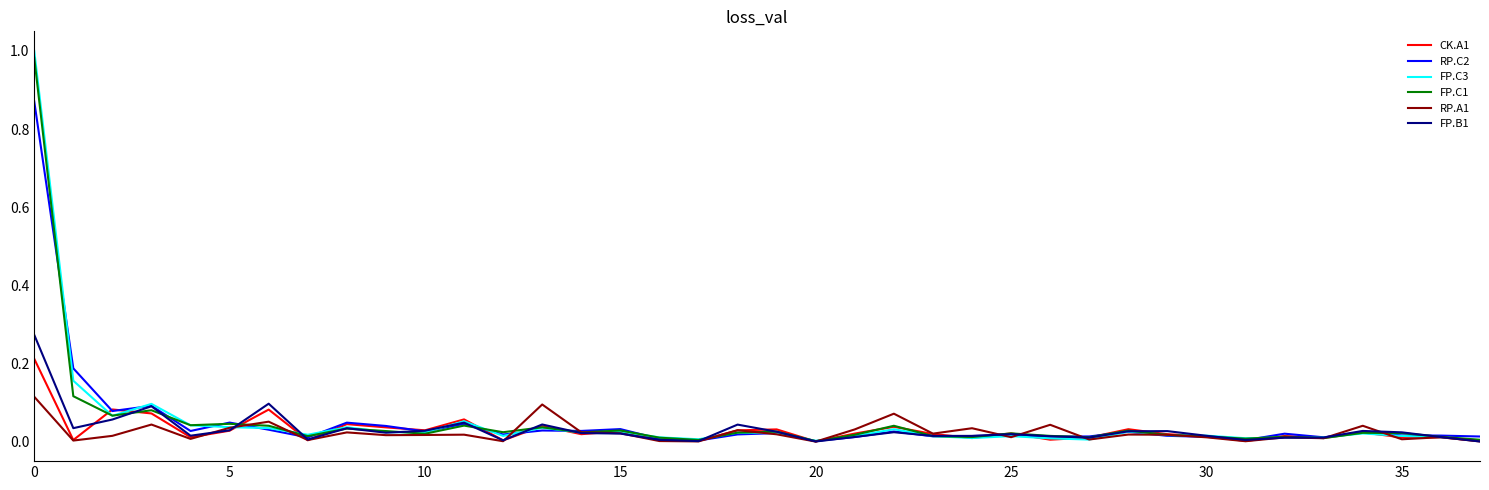

Which series has the widest spread of values?

FP.C3